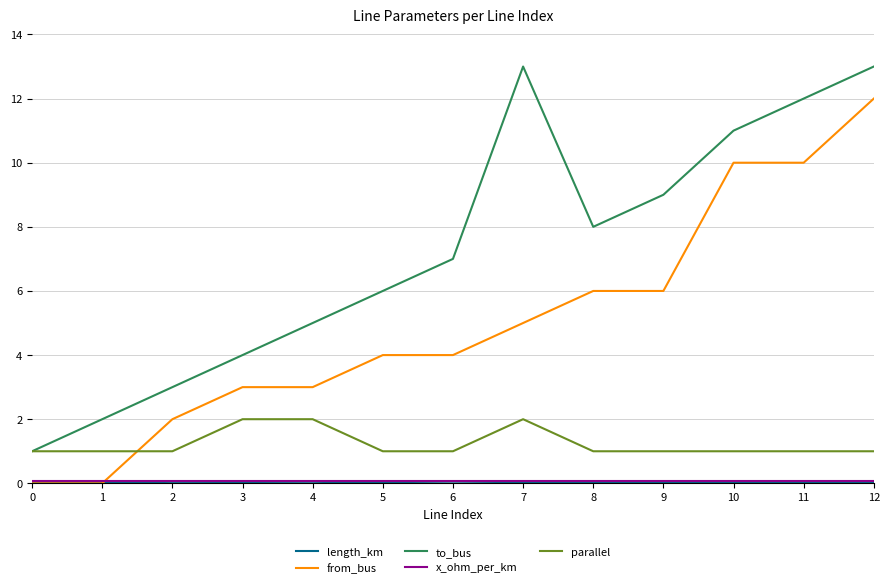

Is it true that parallel equals 1.0 at 12?

True